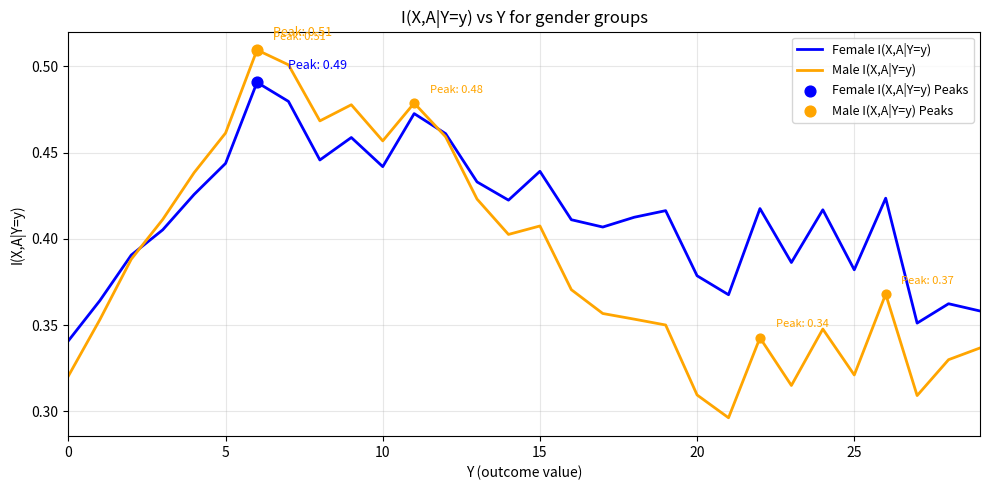

Which series has the largest total across all categories?

Female I(X,A|Y=y)